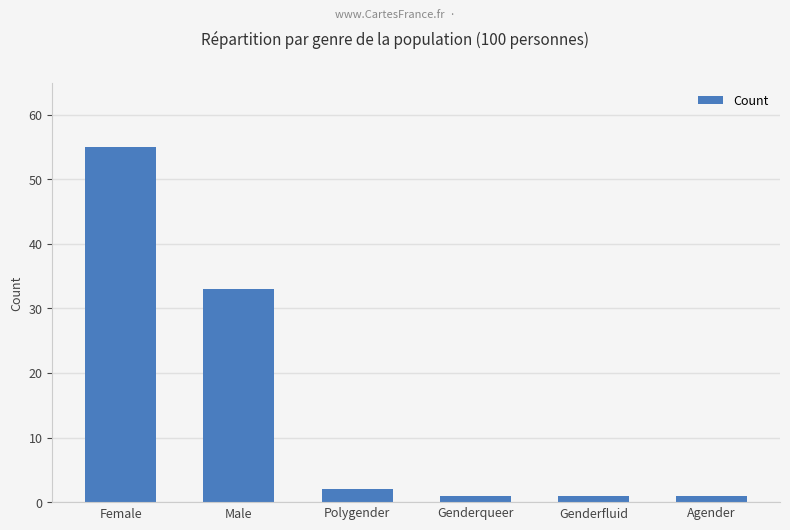

What is the difference between the second highest and minimum values?

32